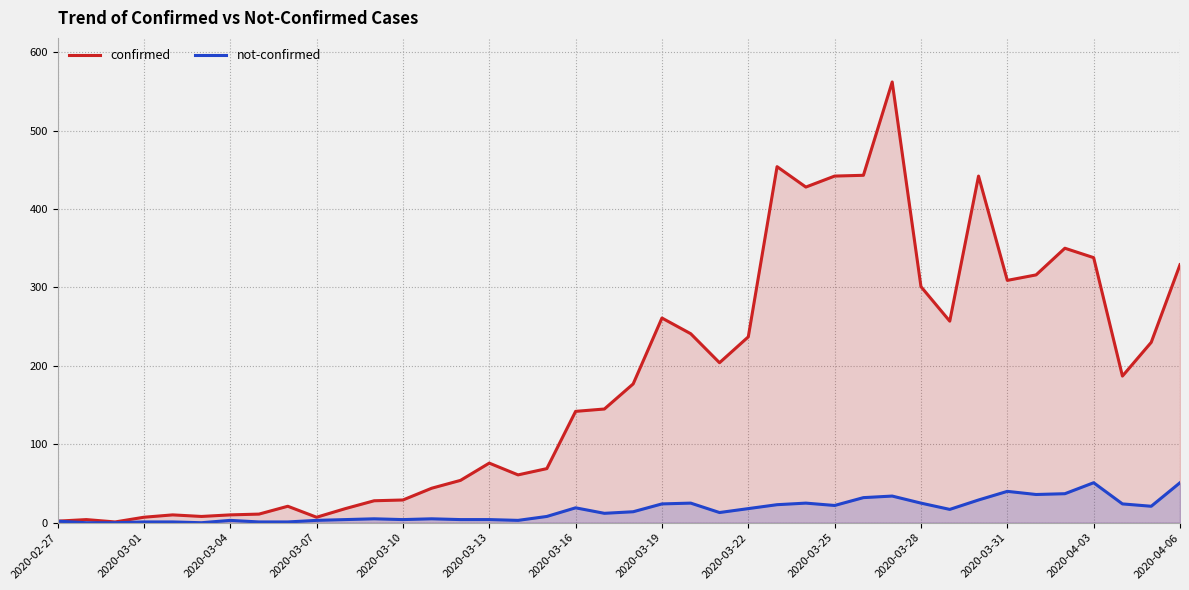

True or false: not-confirmed has more than 2 points higher than both neighbors.

True